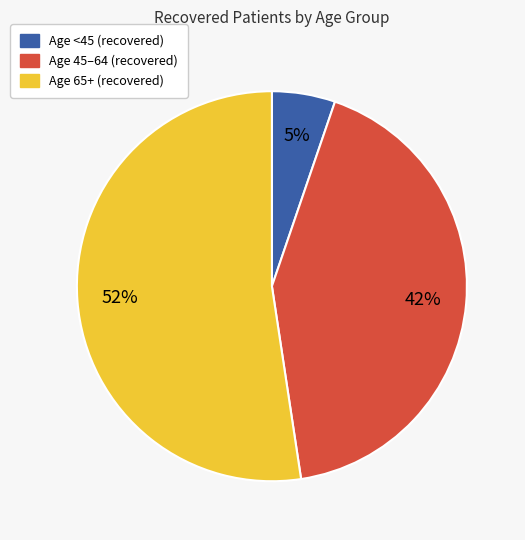

To the nearest percent, what is the difference between the largest and smallest slice percentages?

47%